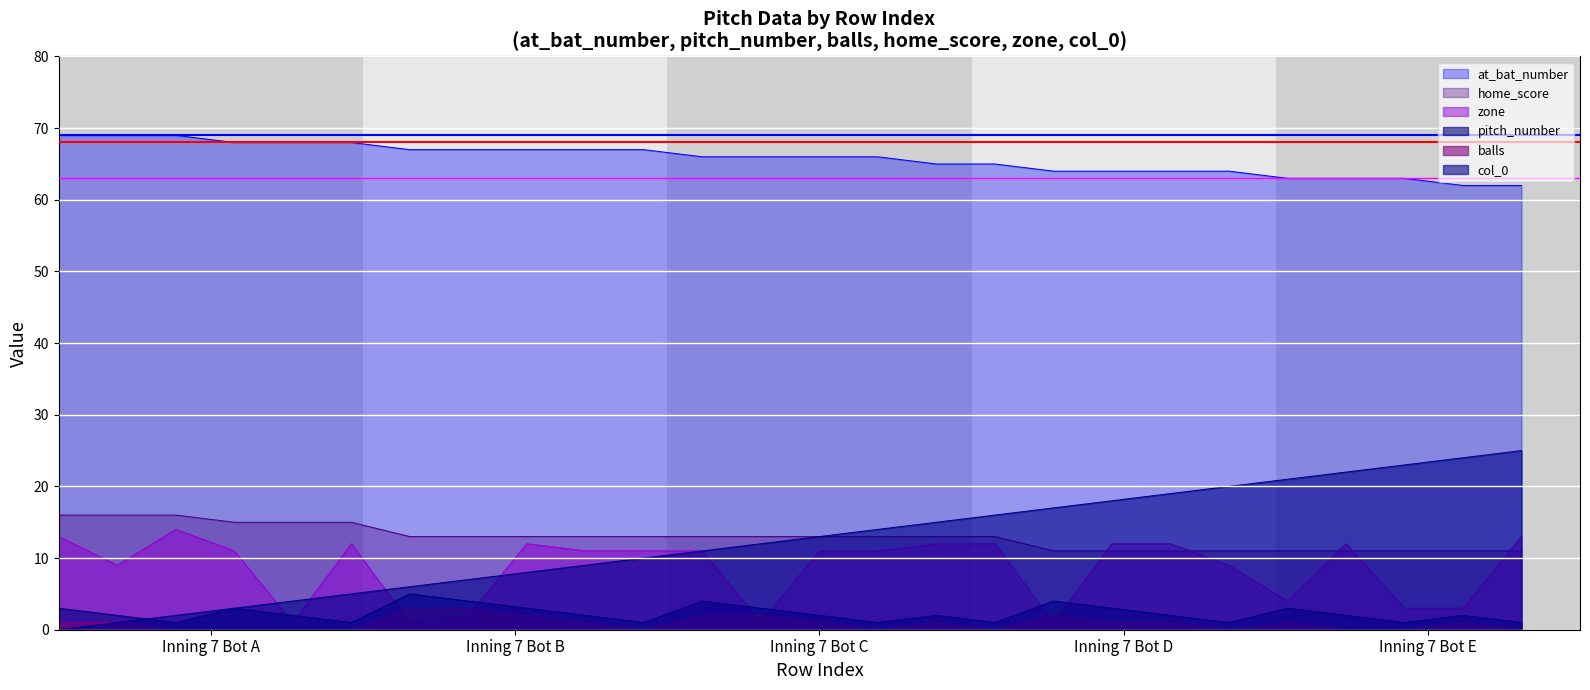

Which series has the largest total across all categories?

at_bat_number